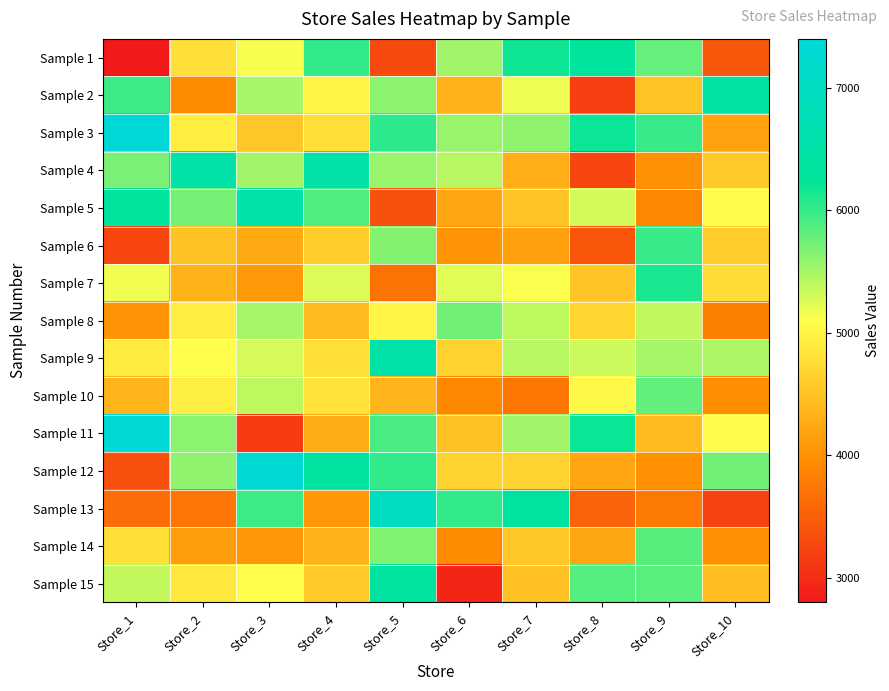

What is the smallest value displayed?

2790